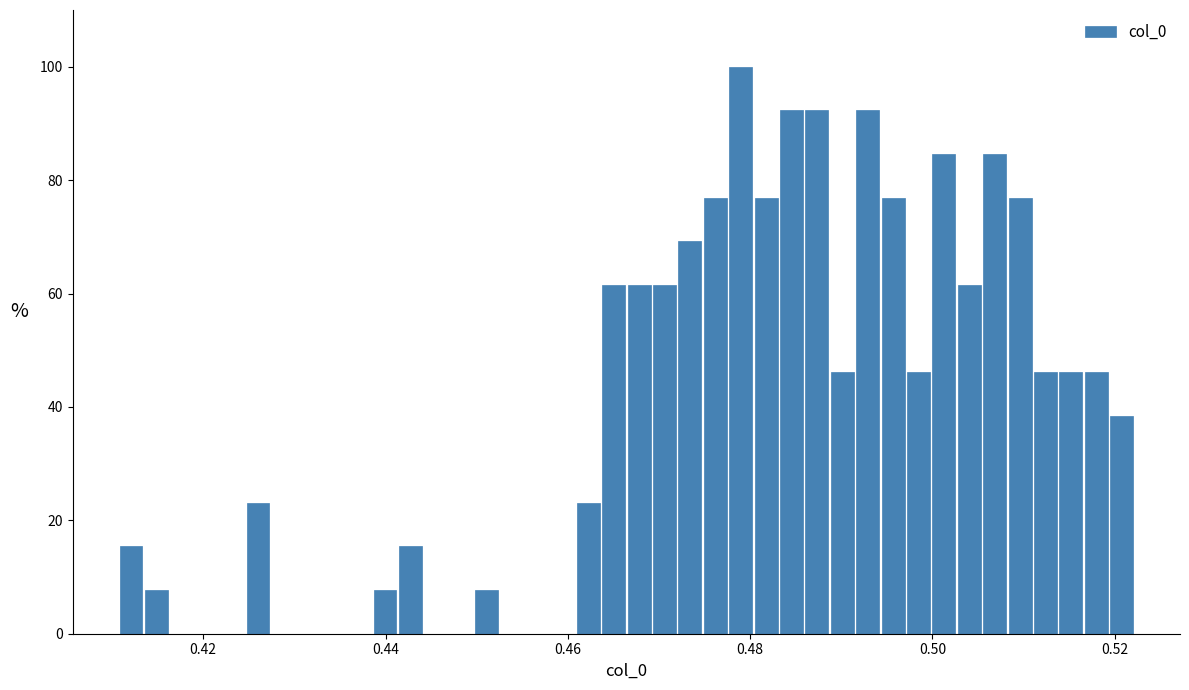

Read against the x-axis, roughly where is the centre of the tallest bar?

0.478